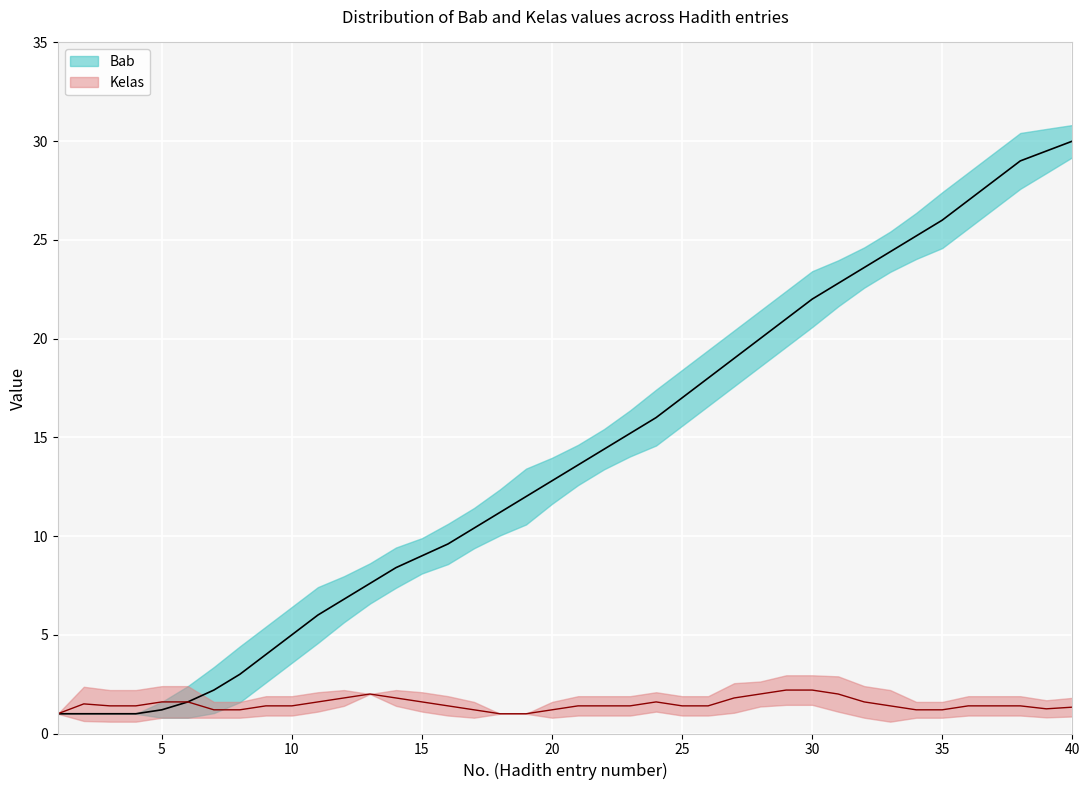

What is the sum of all values?

556.5